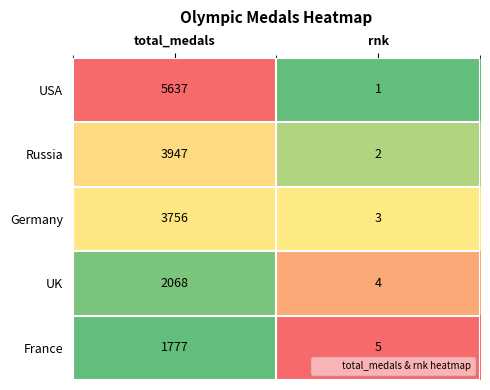

Which category has the lowest value across all series?

rnk